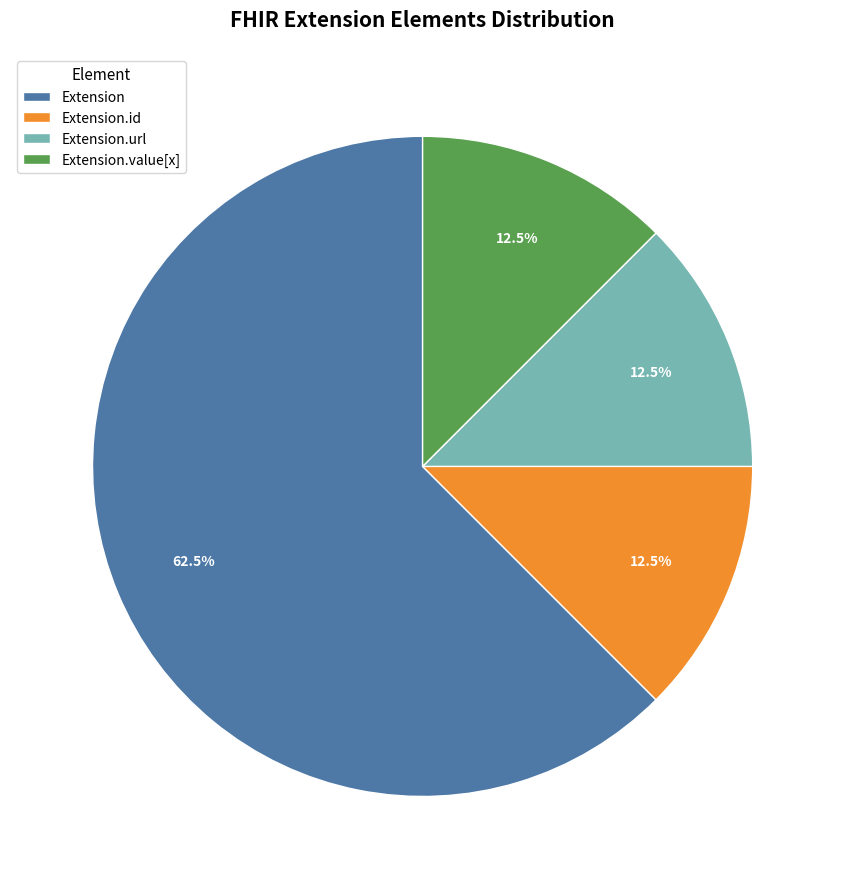

How many slices are in this pie chart?

4